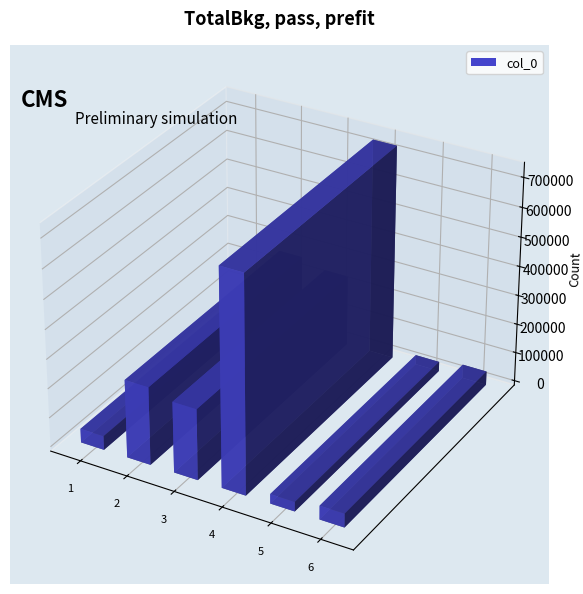

Are the bars grouped side by side (vs. stacked)?

No